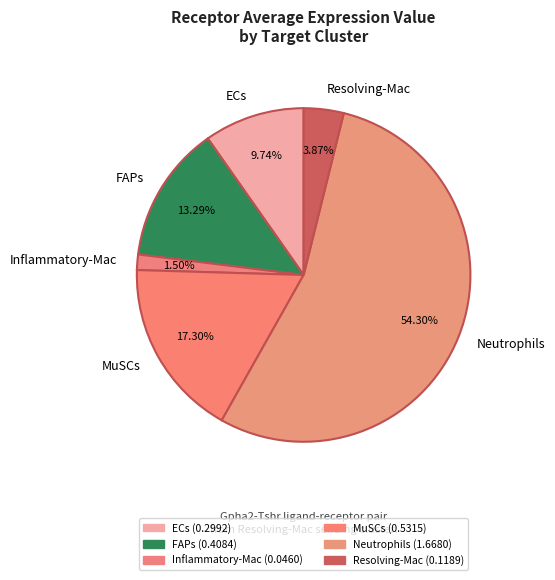

How many slices are in this pie chart?

6